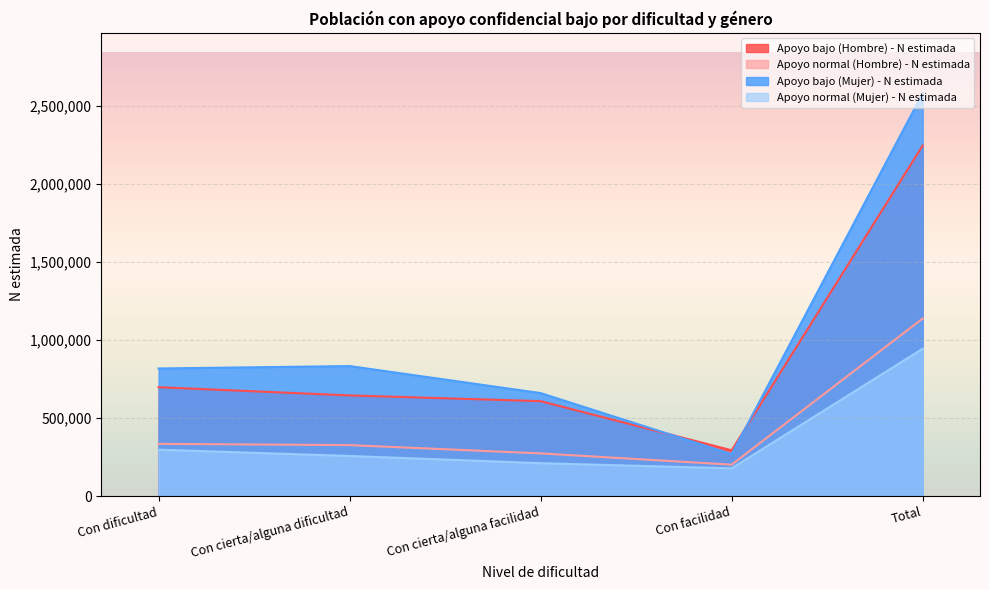

Rank the categories by Apoyo bajo (Mujer) - N estimada value from lowest to highest.

Con facilidad, Con cierta/alguna facilidad, Con dificultad, Con cierta/alguna dificultad, Total